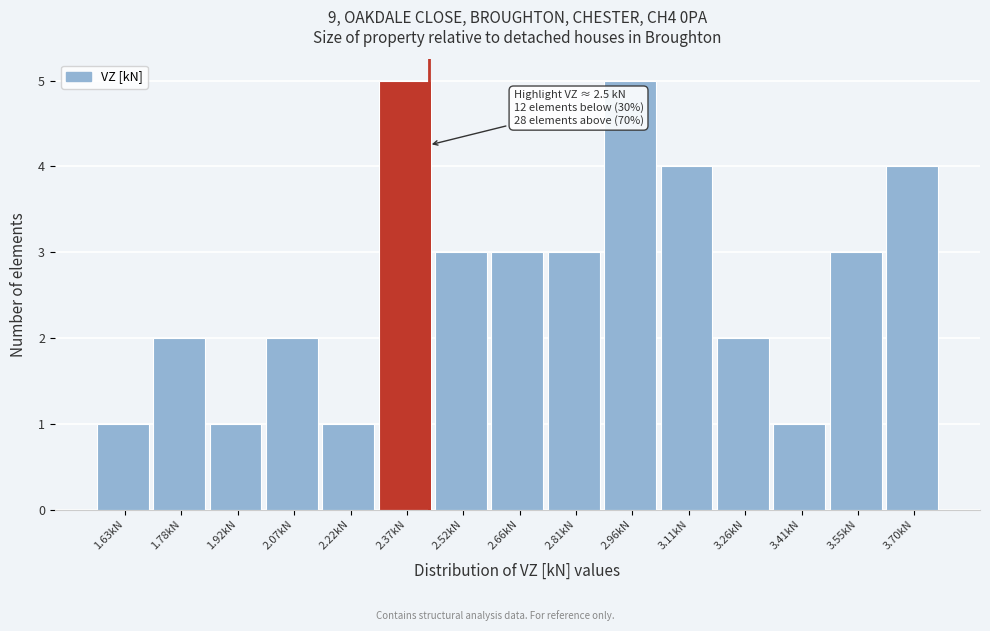

Reading left to right, extract all data points from this chart.

1.63kN=1	1.78kN=2	1.92kN=1	2.07kN=2	2.22kN=1	2.37kN=5	2.52kN=3	2.66kN=3	2.81kN=3	2.96kN=5	3.11kN=4	3.26kN=2	3.41kN=1	3.55kN=3	3.70kN=4